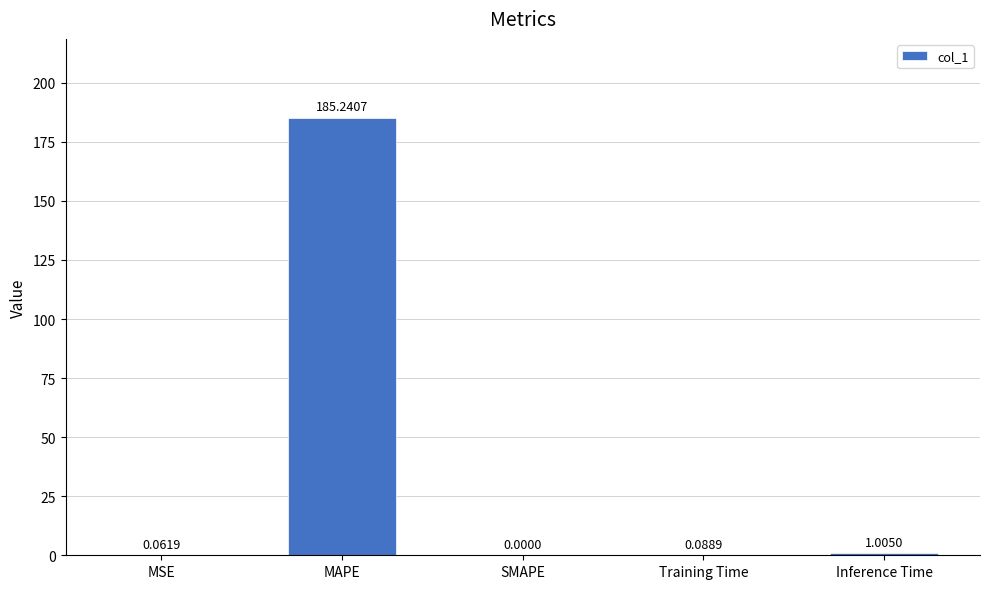

Are the bars grouped side by side (vs. stacked)?

No